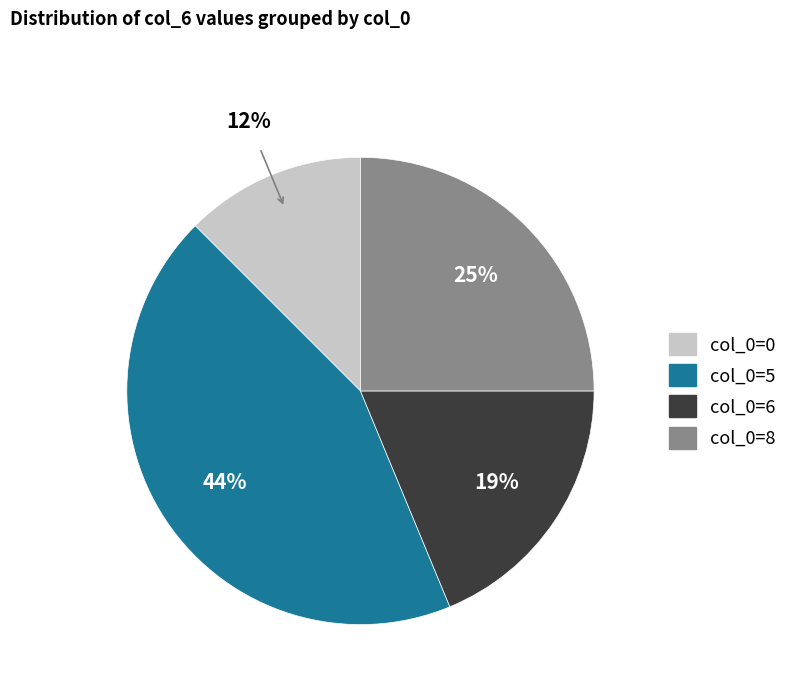

The col_0=8 slice represents 25% of the pie. True or false?

True